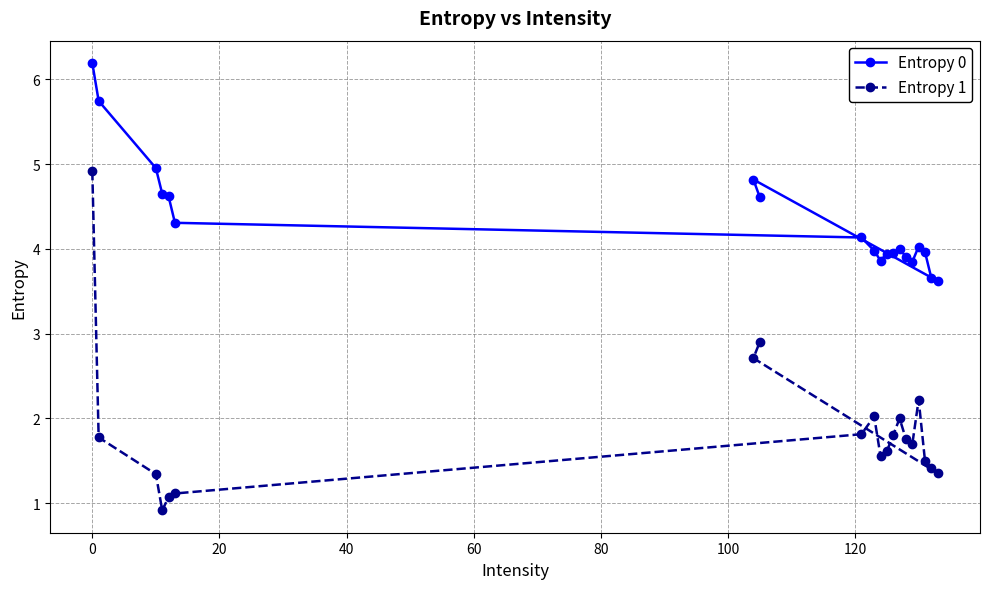

What is the highest value of the Entropy 0 series?

6.2